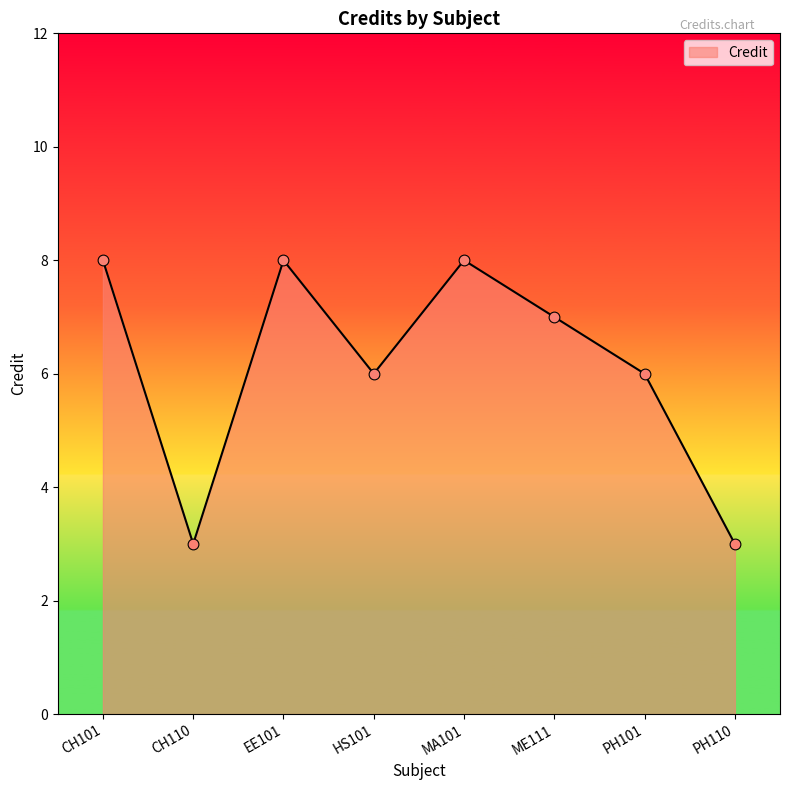

What is the change in value from PH101 to PH110?

-3